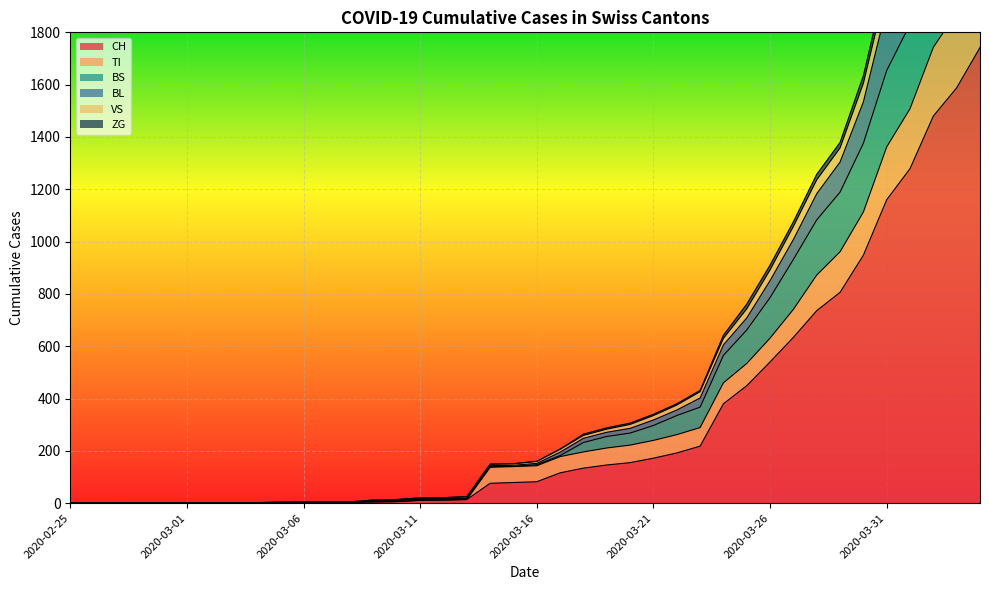

Does the chart display data point markers on the line(s)?

No